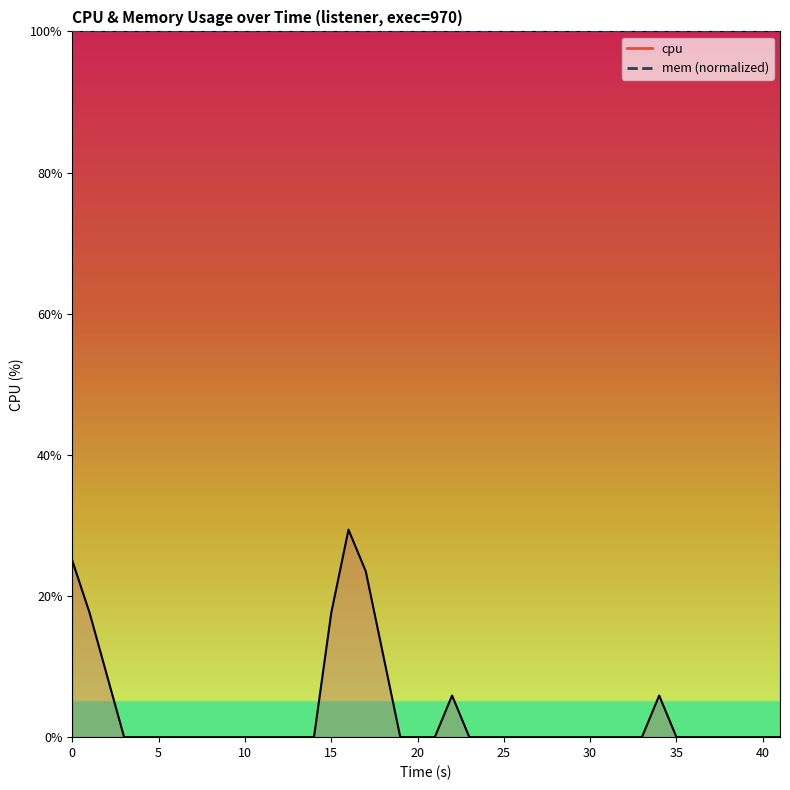

At which category does the chart reach its minimum across all series?

10